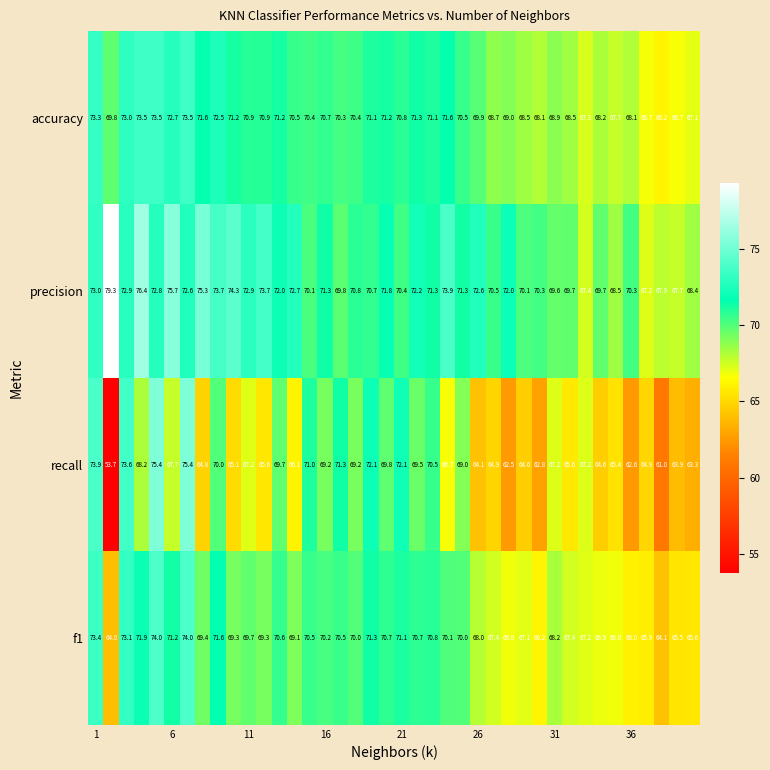

What is the average value of the recall series?

67.3